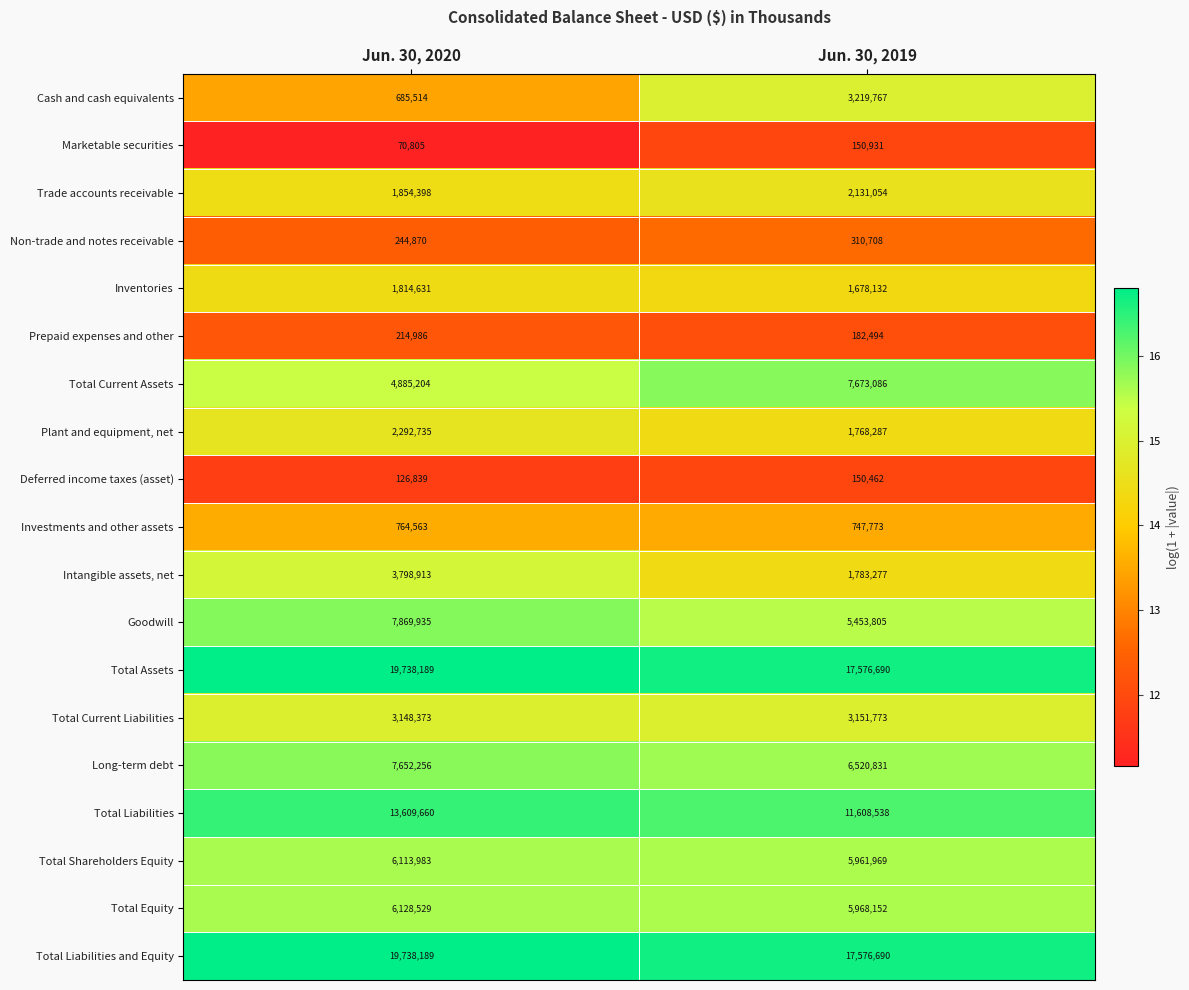

Which series has the largest range (max minus min)?

Total Current Assets